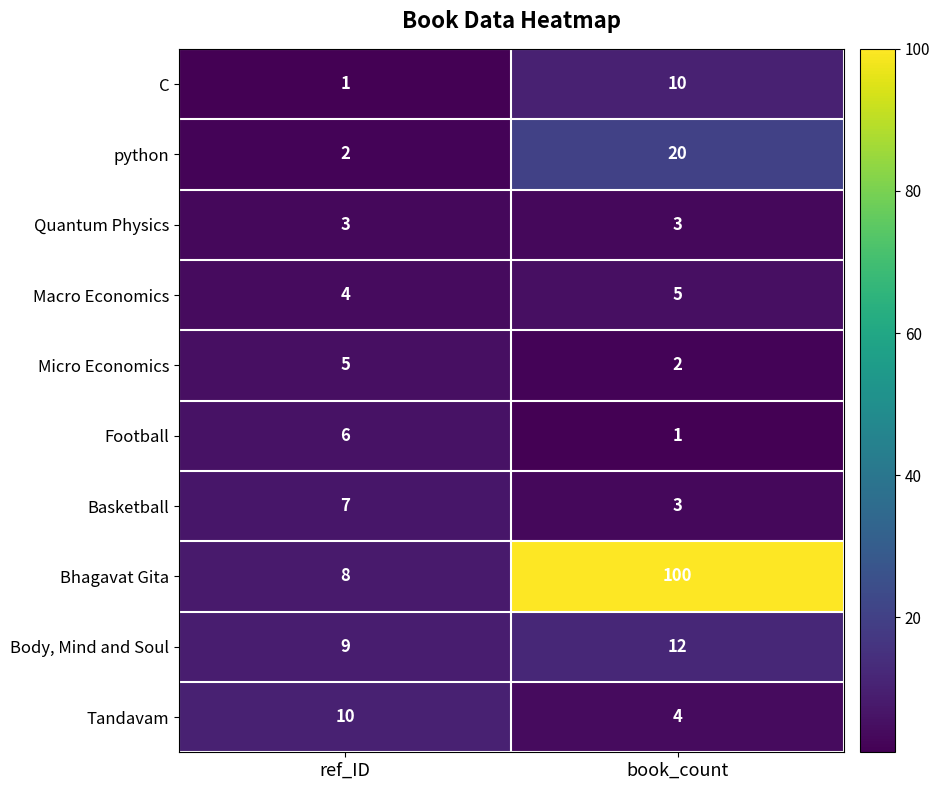

What is the smallest value displayed?

1